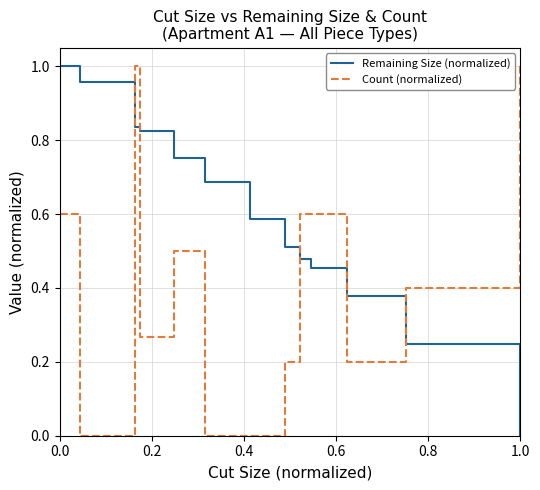

How many intersections are there between Count (normalized) and Remaining Size (normalized)?

5